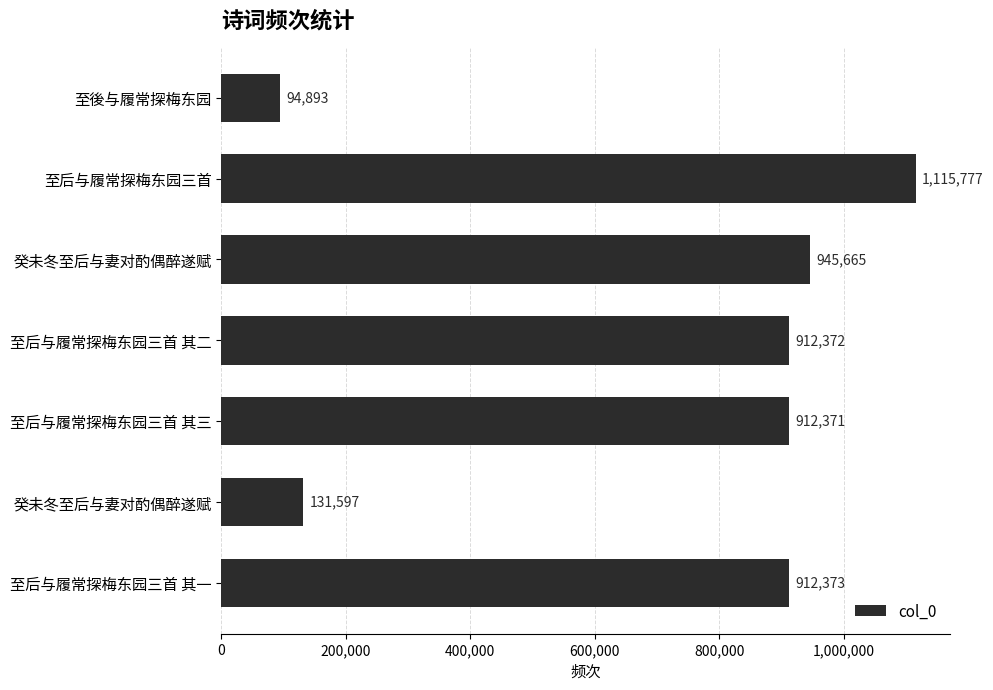

How many series are shown in this chart?

1